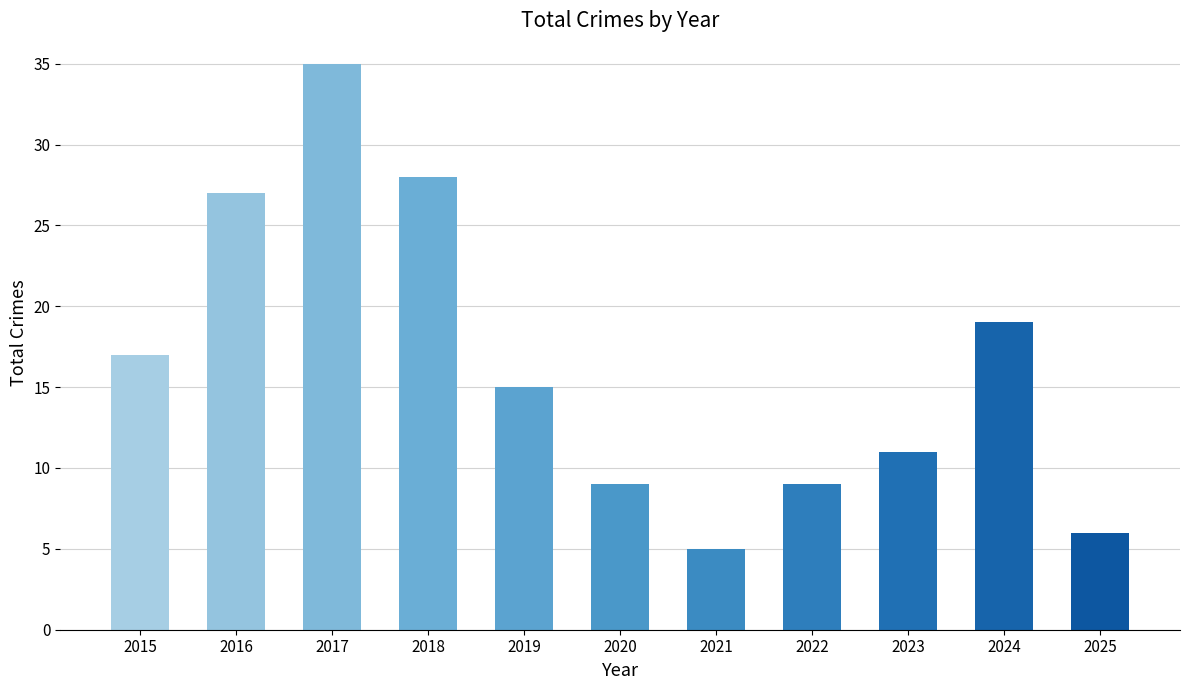

How many data points are less than 15?

5